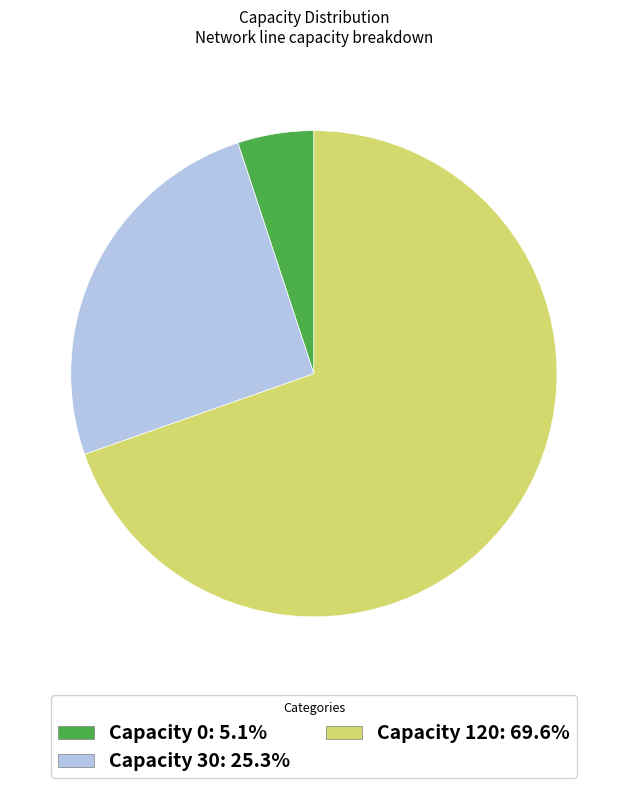

Which has a higher value, Capacity 120 or Capacity 30?

Capacity 120